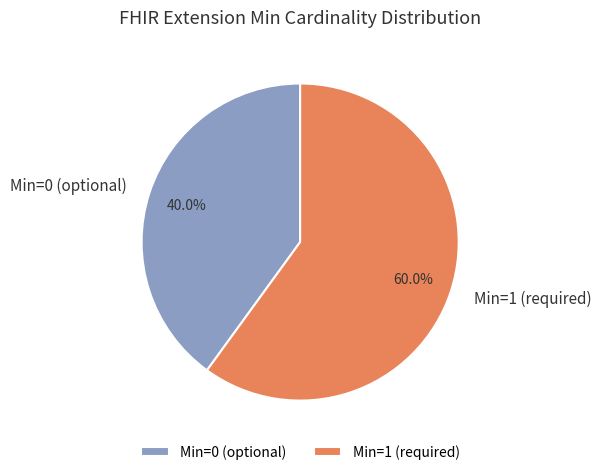

Rank the categories by value from highest to lowest.

Min=1 (required), Min=0 (optional)